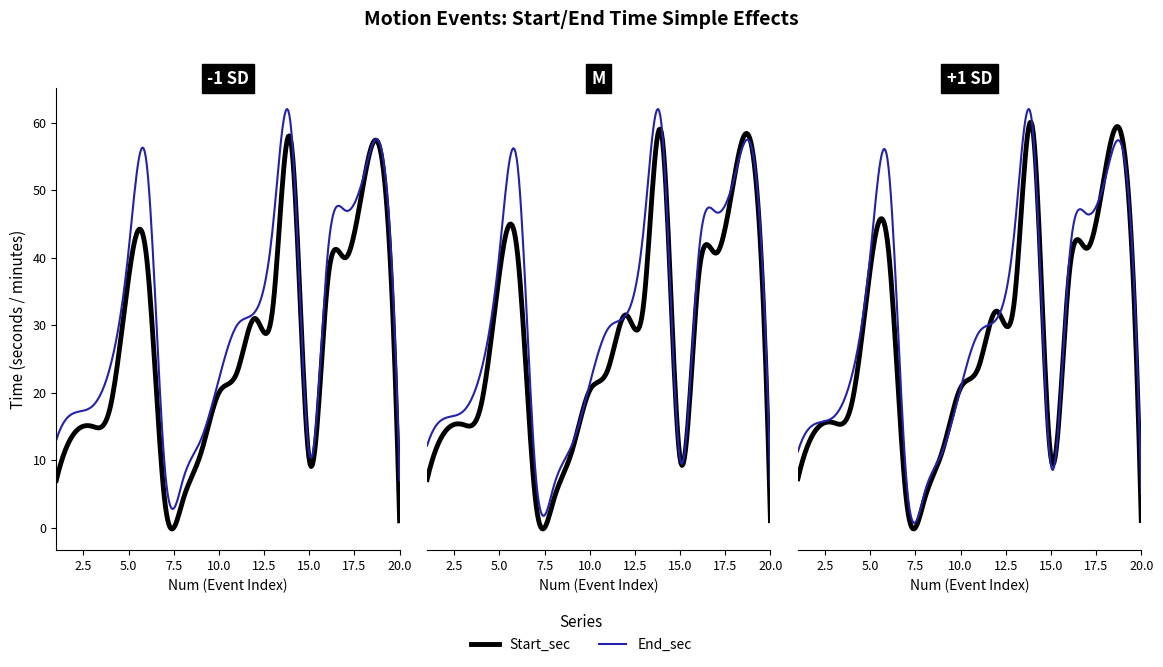

What is the sum of all Start_sec values?

507